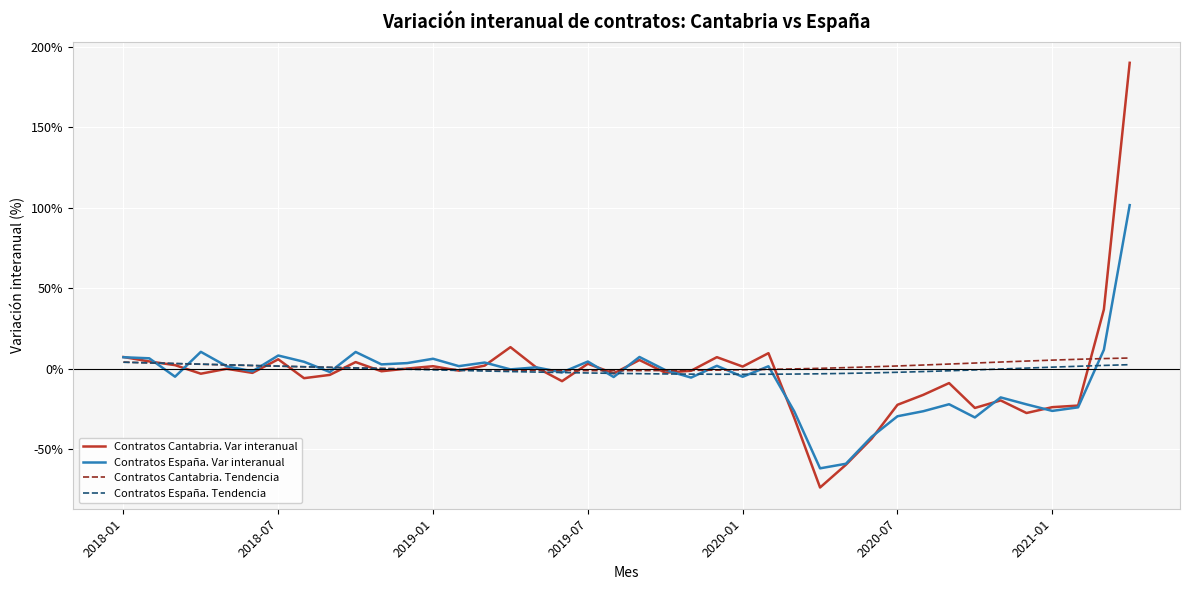

How many distinct data groups are displayed?

4